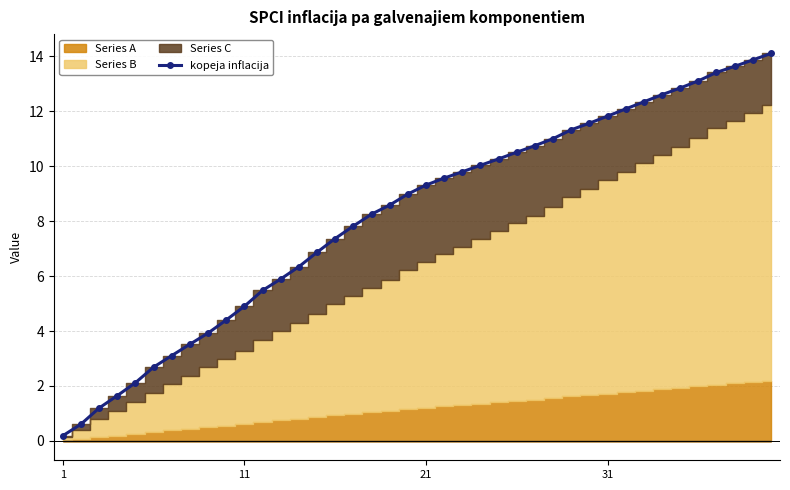

What is the difference between the maximum and minimum values?

13.9